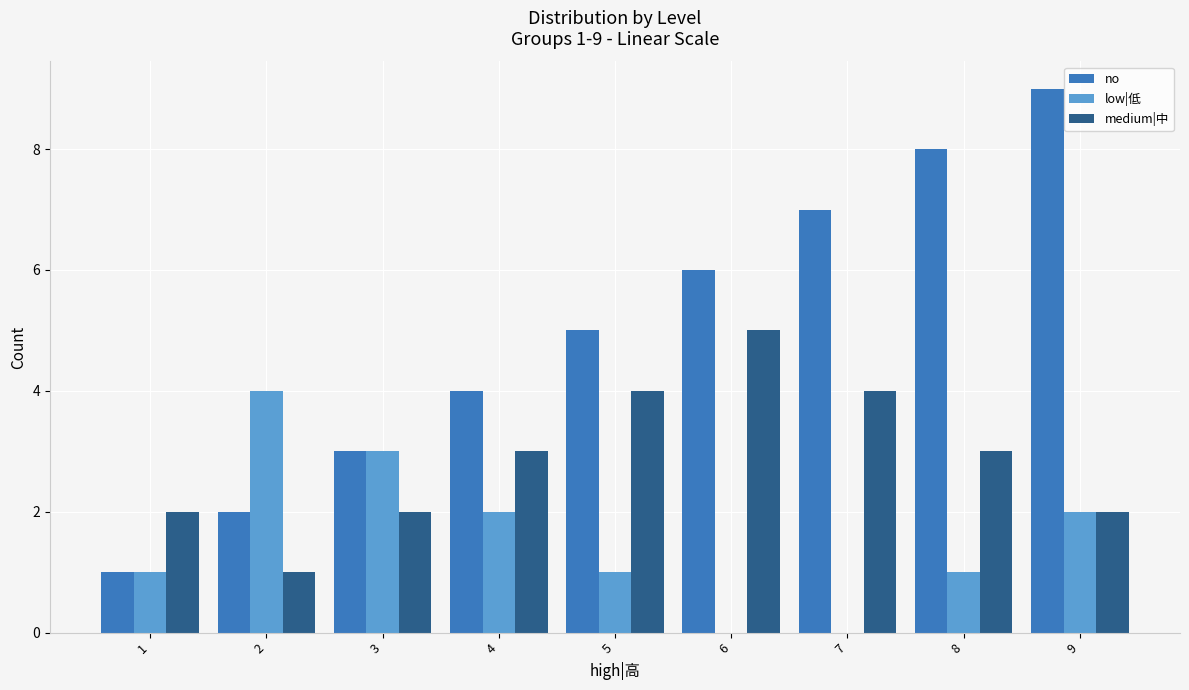

What is the maximum value shown in the chart?

9